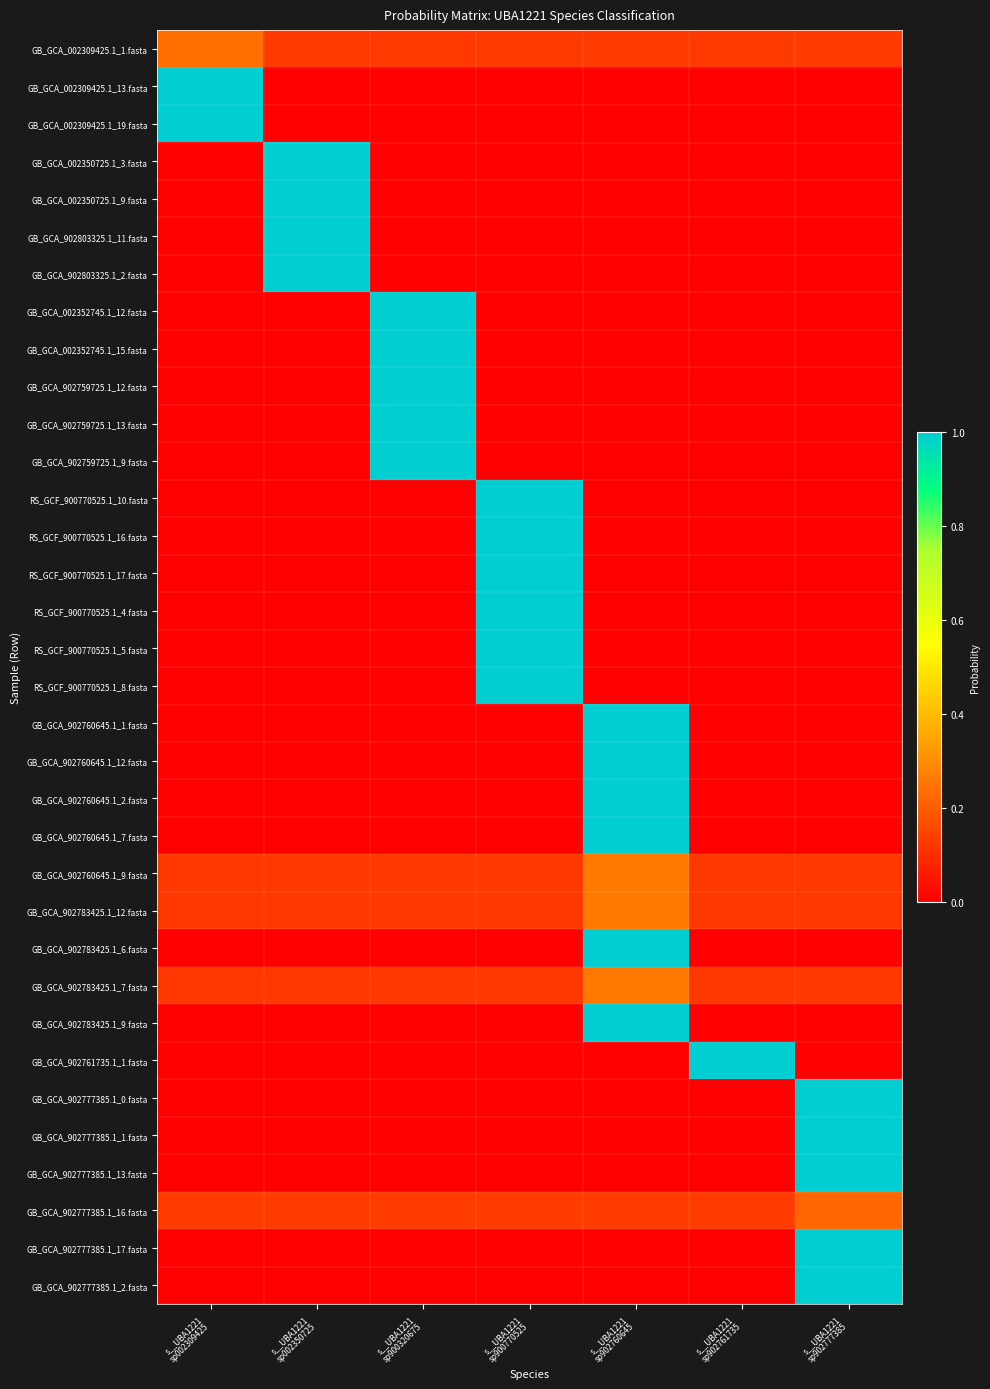

At which category is the sum across all series the highest?

s__UBA1221
sp902760645